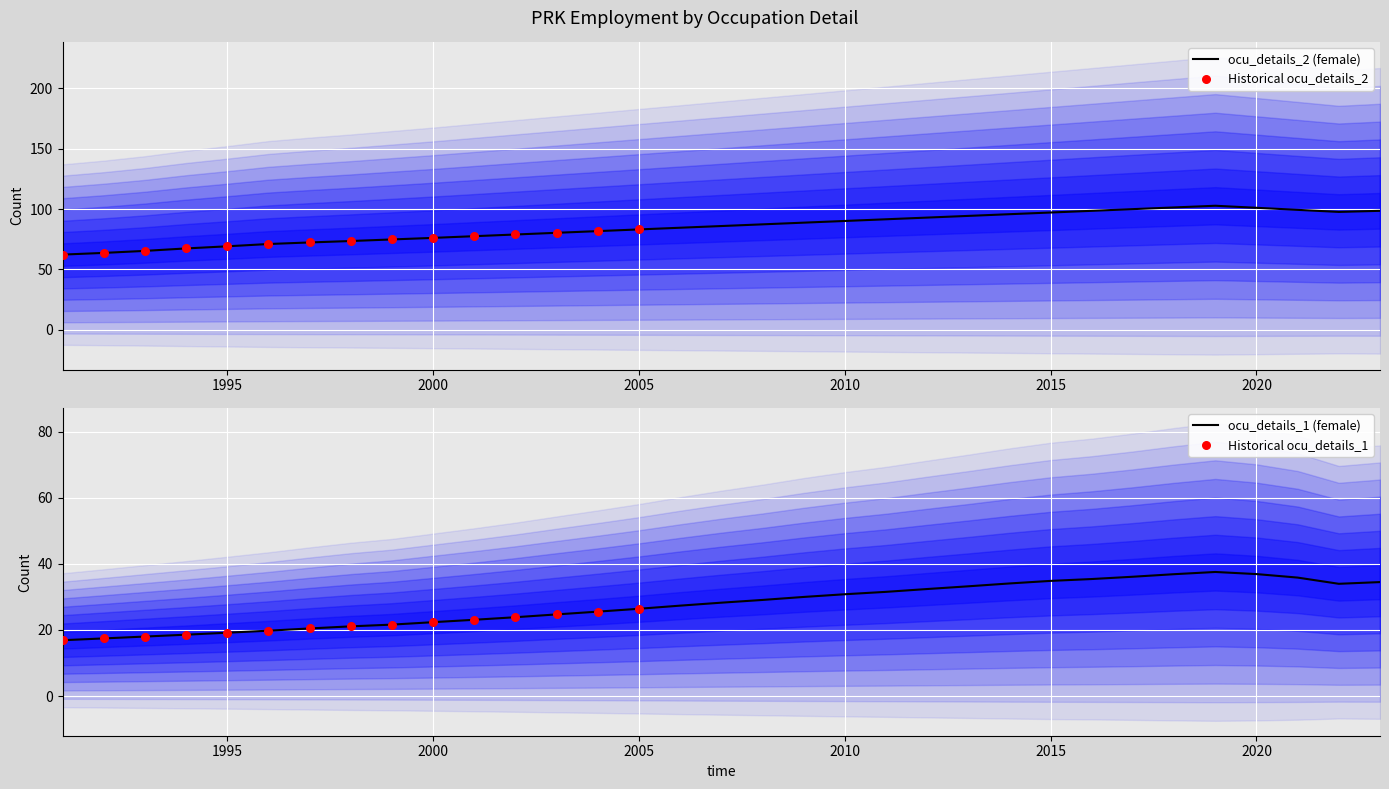

Which series has the largest Y range (max minus min)?

ocu_details_2_female